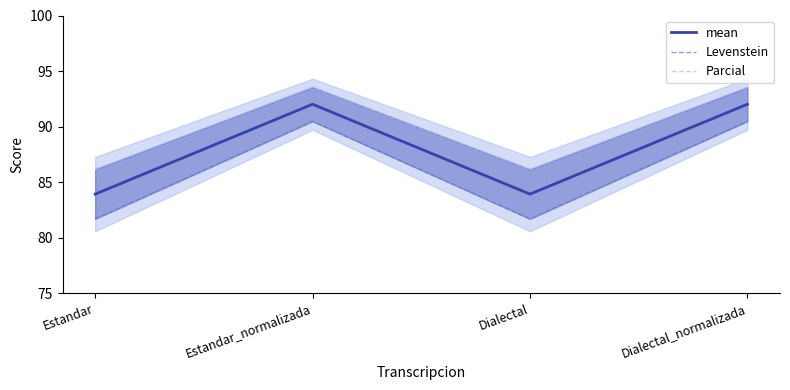

What is the smallest value displayed?

81.7